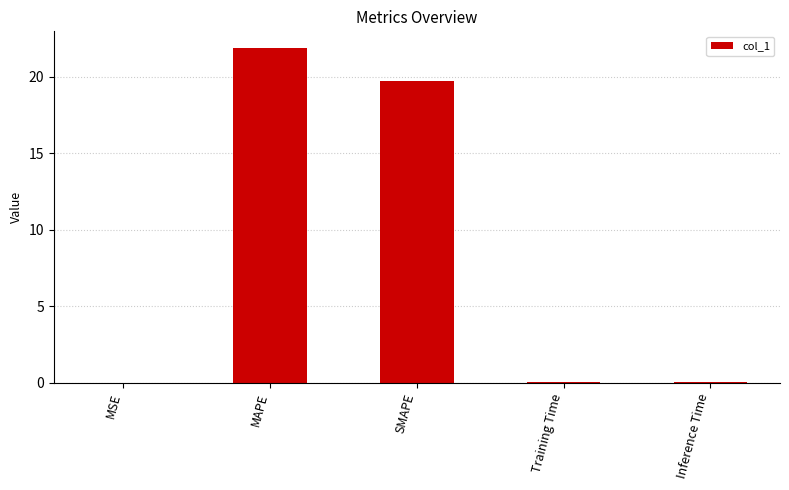

The value at SMAPE is 28.7. True or false?

False